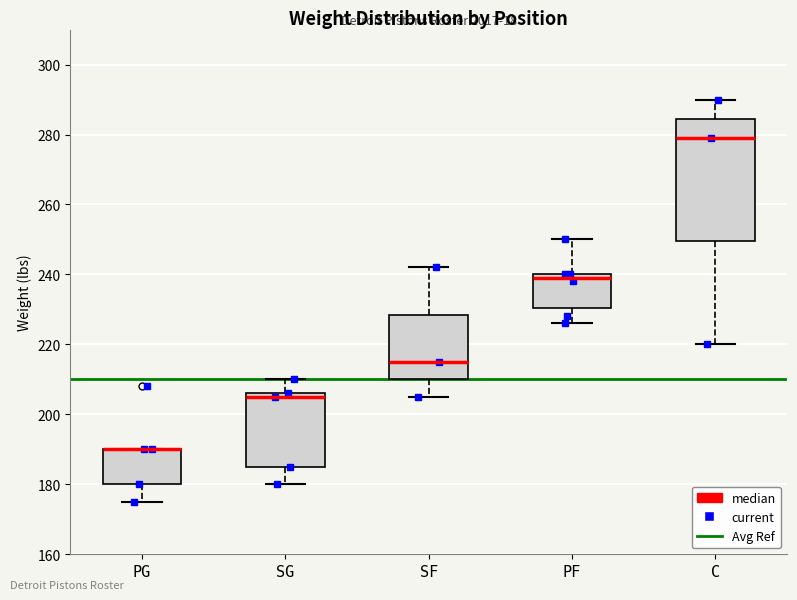

Comparing the boxes themselves (not the whiskers), which one is the tallest?

C